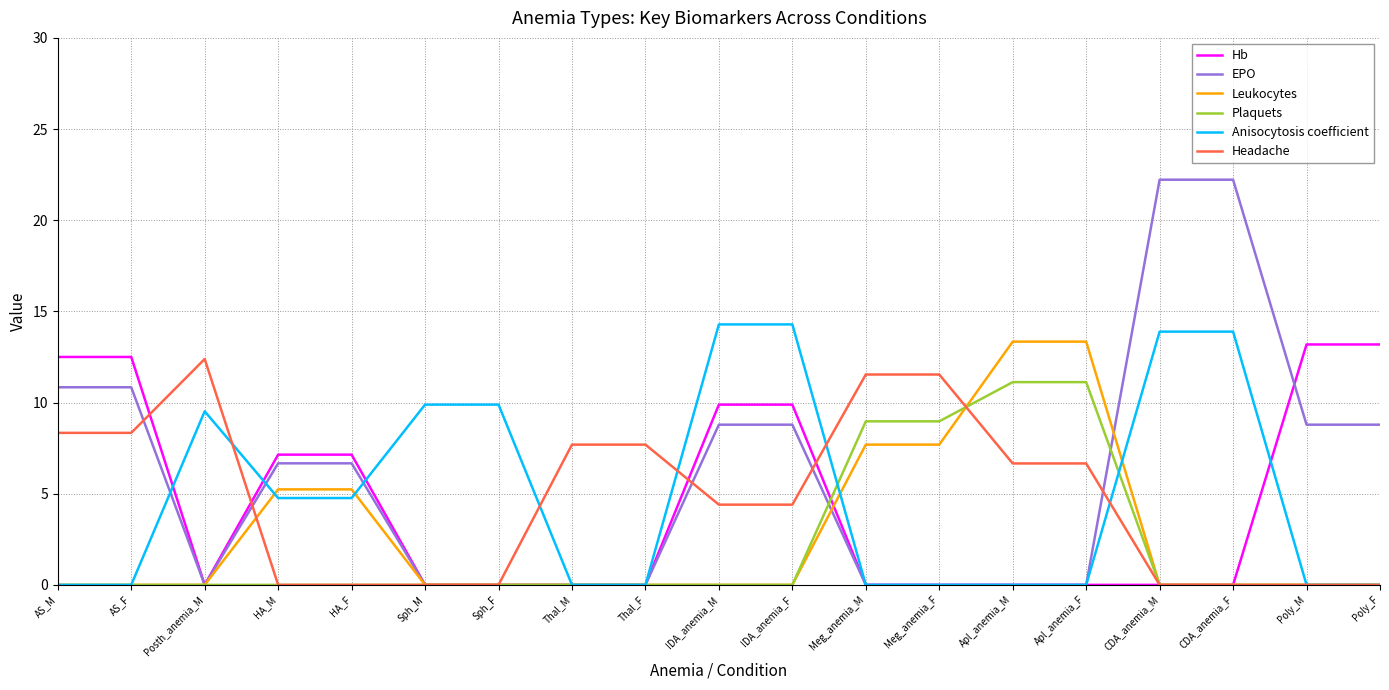

What position from the left is IDA_anemia_M?

10